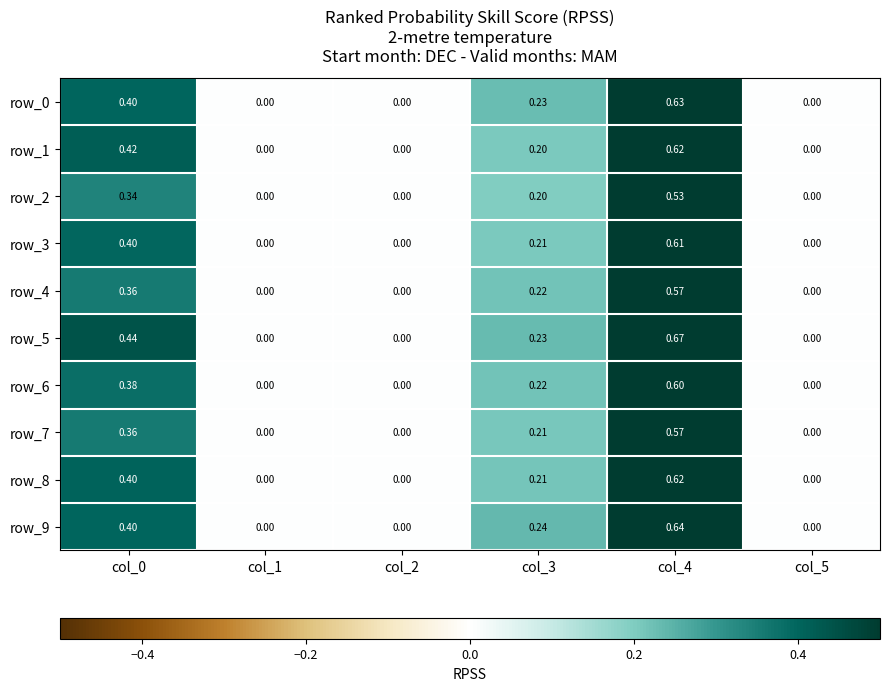

Which category has the highest value in the row_8 series?

col_4